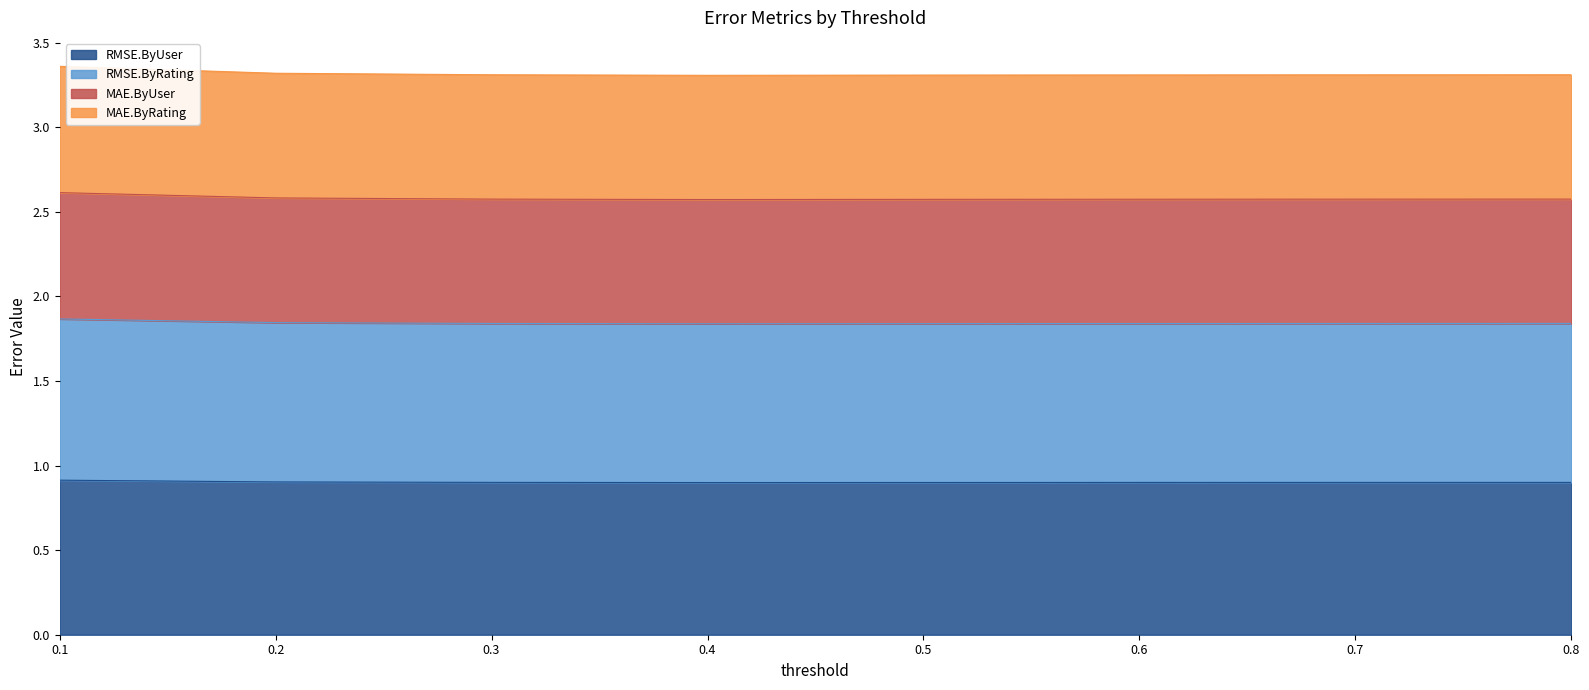

True or false: RMSE.ByRating and MAE.ByUser intersect in this chart.

False